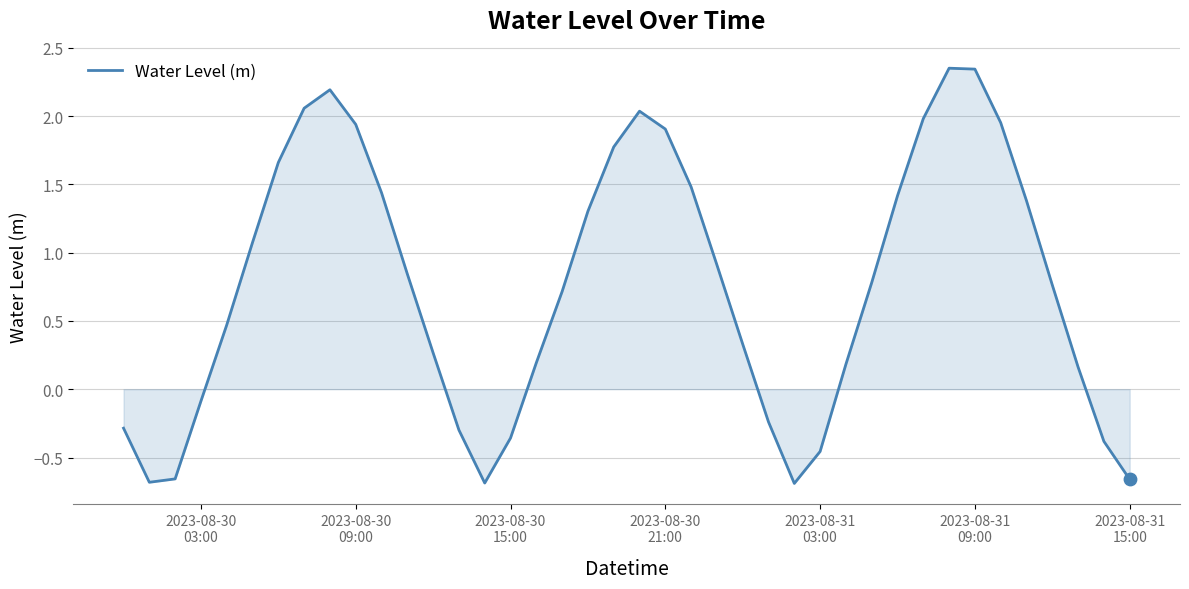

What is the difference between the maximum and minimum values?

3.0